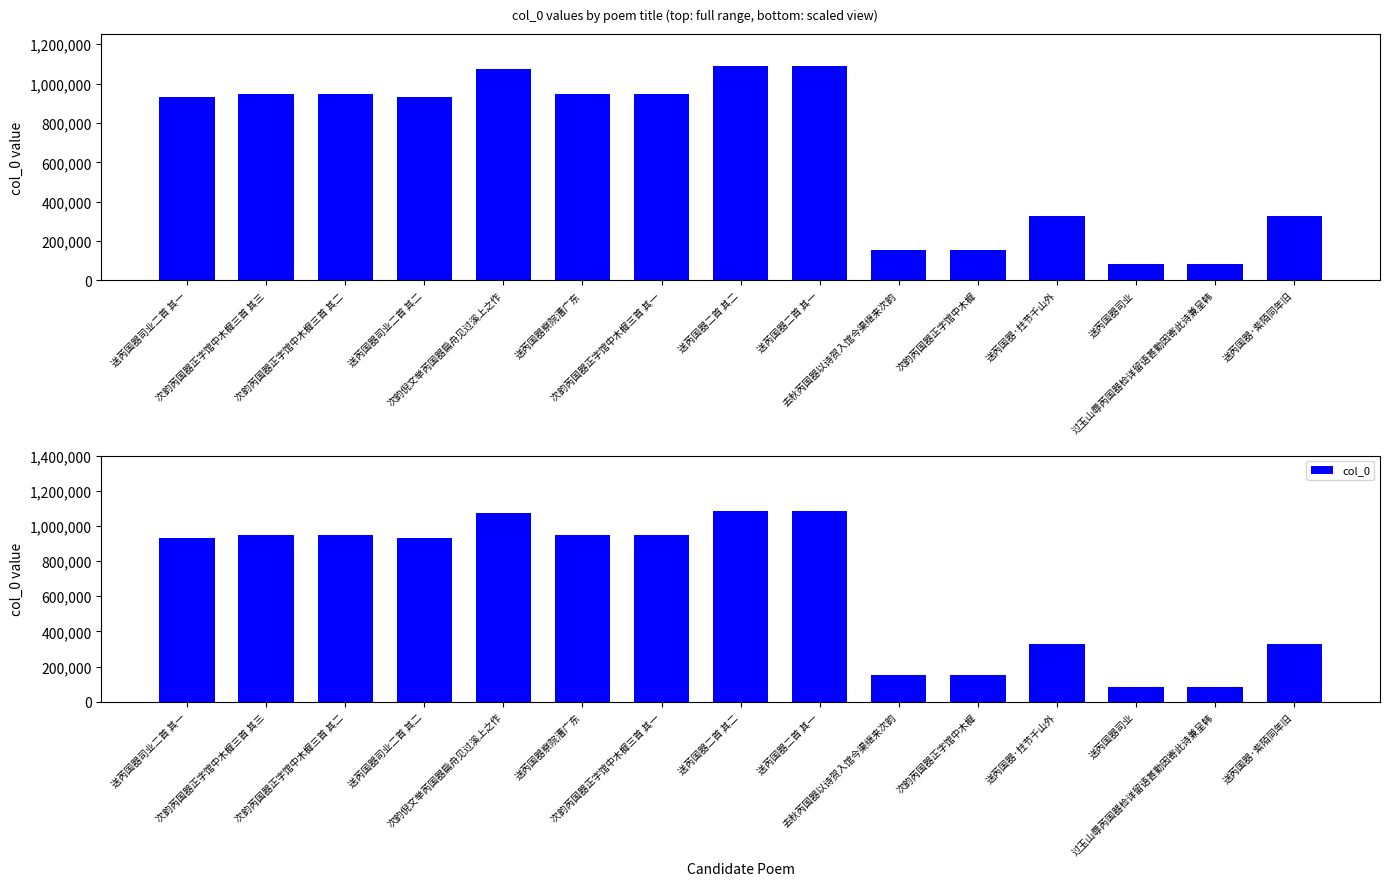

Rank the categories by value from highest to lowest.

送芮国器二首 其二, 送芮国器二首 其一, 次韵倪文举芮国器扁舟见过溪上之作, 送芮国器察院漕广东, 次韵芮国器正字馆中木樨三首 其一, 次韵芮国器正字馆中木樨三首 其二, 次韵芮国器正字馆中木樨三首 其三, 送芮国器司业二首 其一, 送芮国器司业二首 其二, 送芮国器·紫陌同年旧, 送芮国器·拄节千山外, 去秋芮国器以诗贺入馆今渠继来次韵, 次韵芮国器正字馆中木樨, 送芮国器司业, 过玉山辱芮国器检详留语甚勤因寄此诗兼呈韩